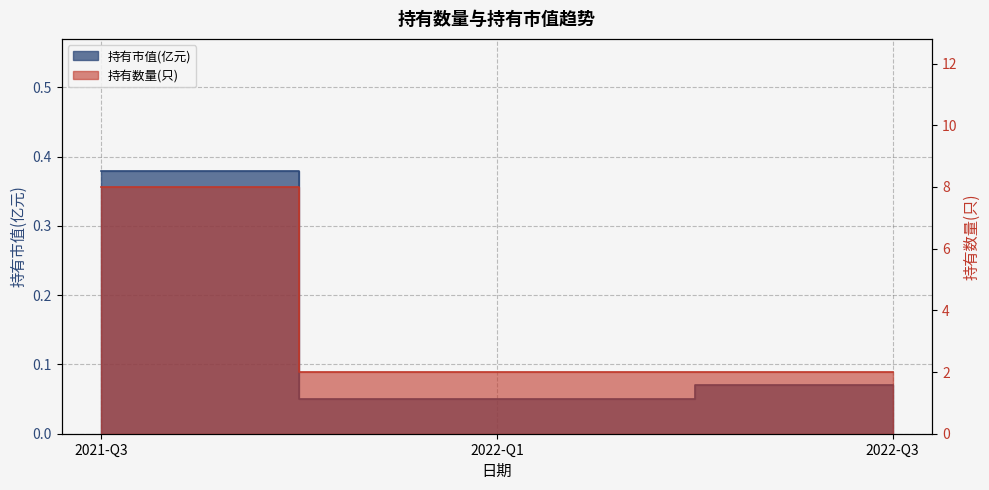

The value of 持有数量(只) at 2022-Q3 is 2.9. True or false?

False